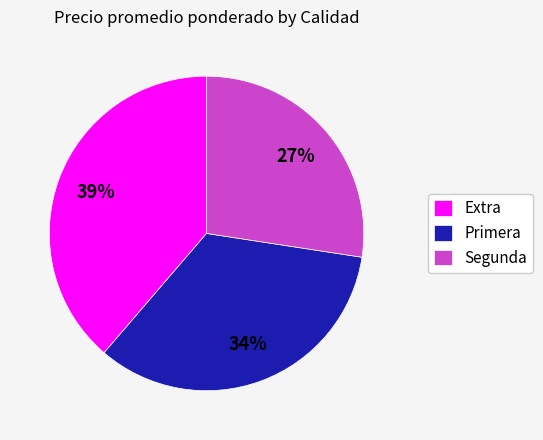

What percentage is the Primera slice, to the nearest percent?

34%